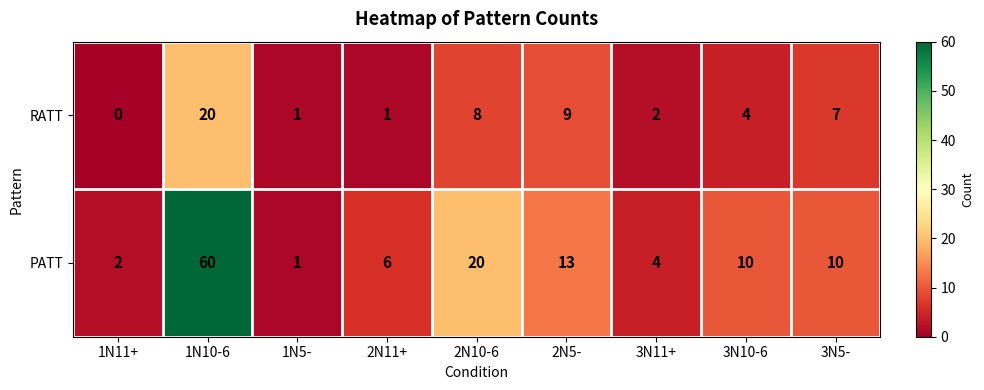

What is the maximum value shown in the chart?

60